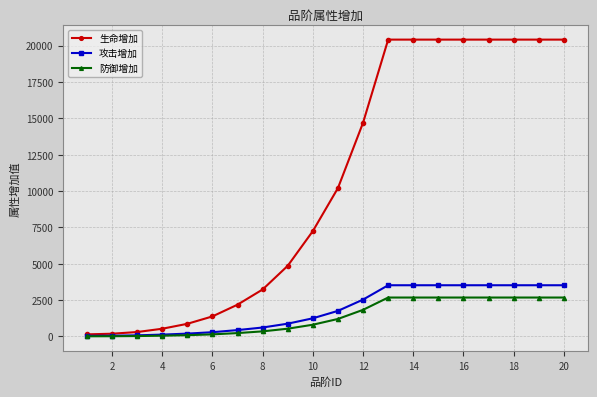

At how many categories does at least one series exceed 16384?

8